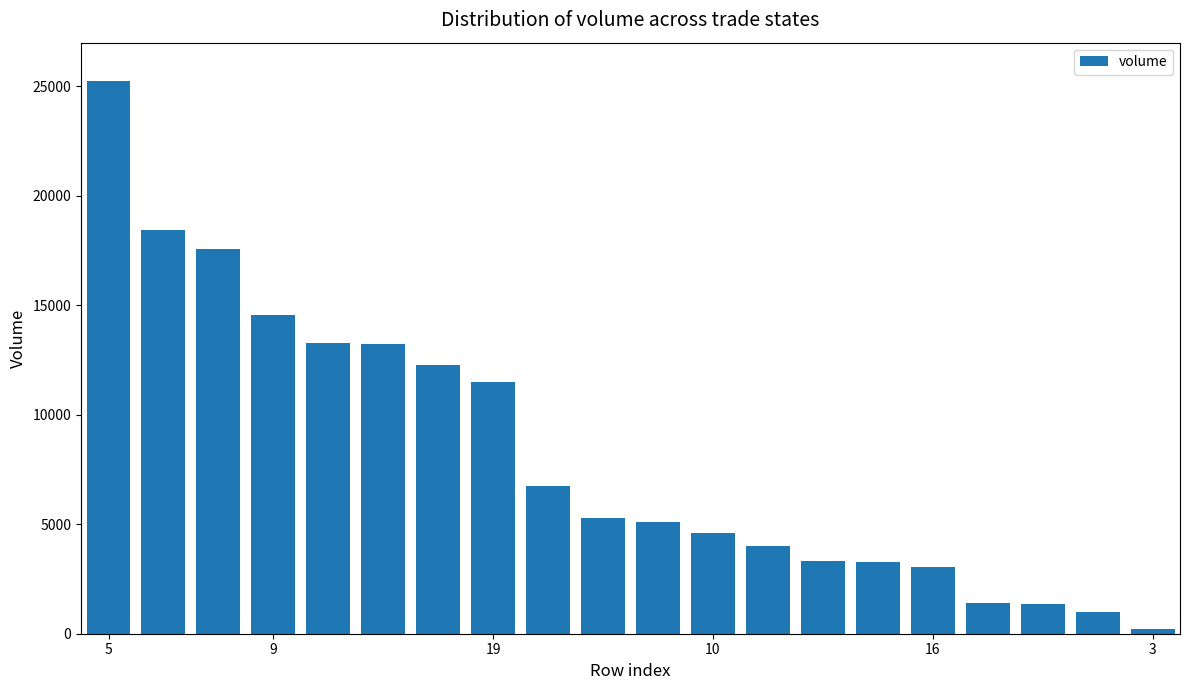

How many bars are there in total?

20